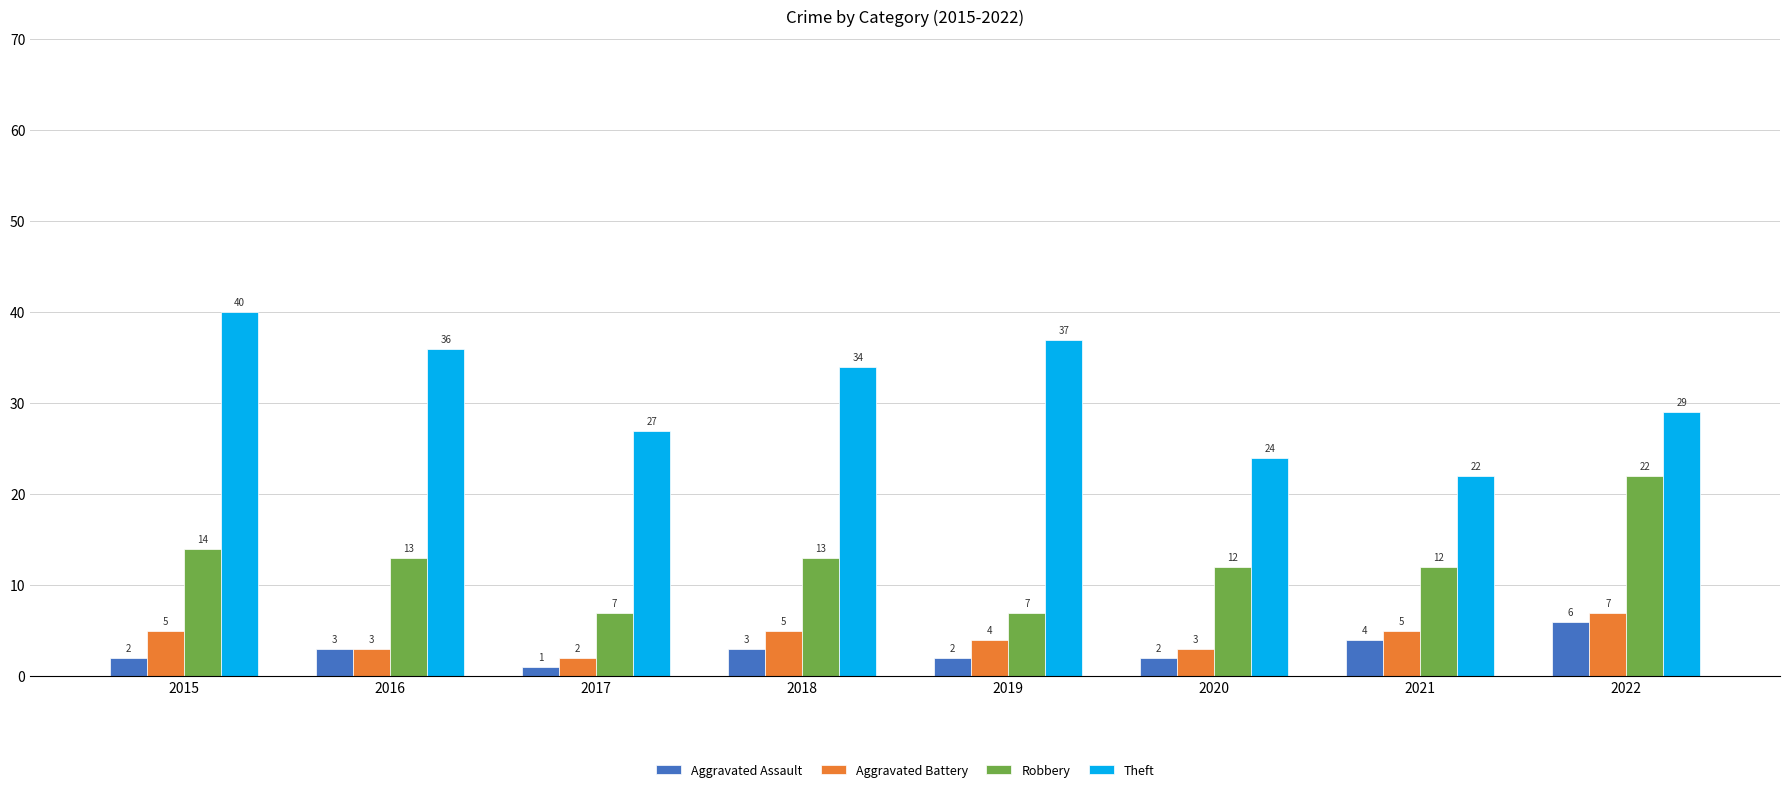

Is the value of Theft at 2018 greater than the value of Aggravated Assault at 2019?

Yes